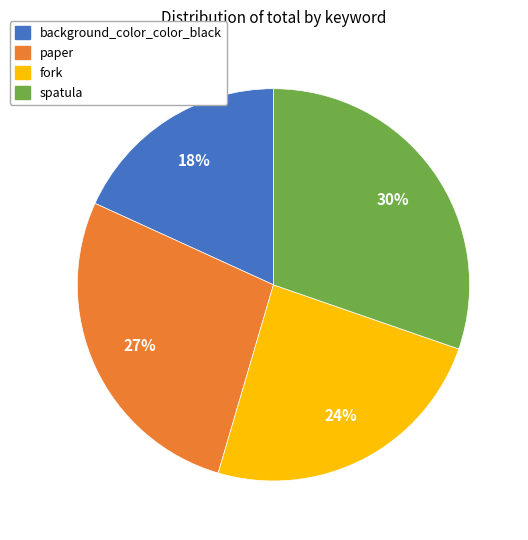

Combined, do fork and spatula account for over 50%?

Yes